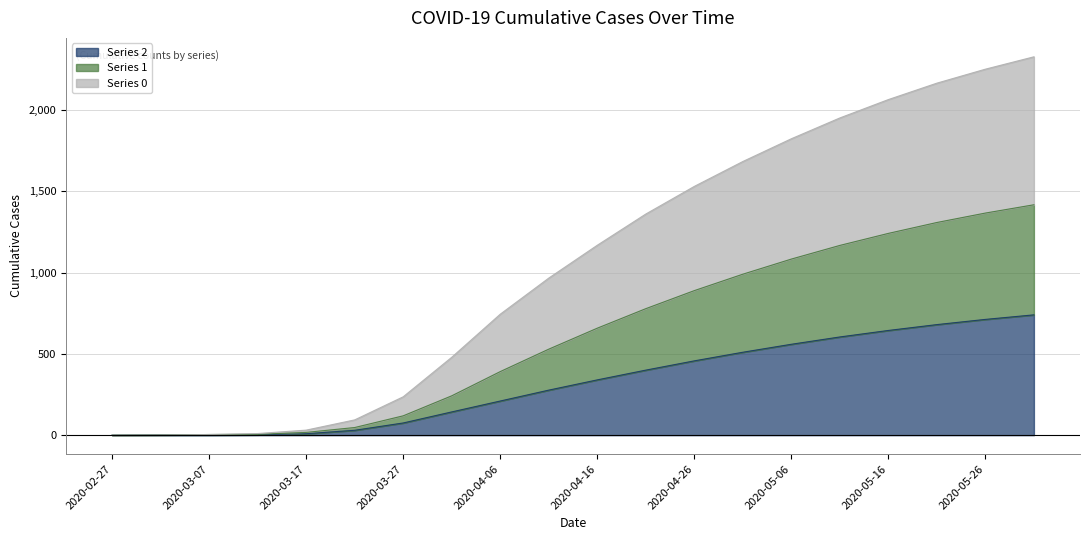

What is the spread (max minus min) of values at 2020-04-01?

336